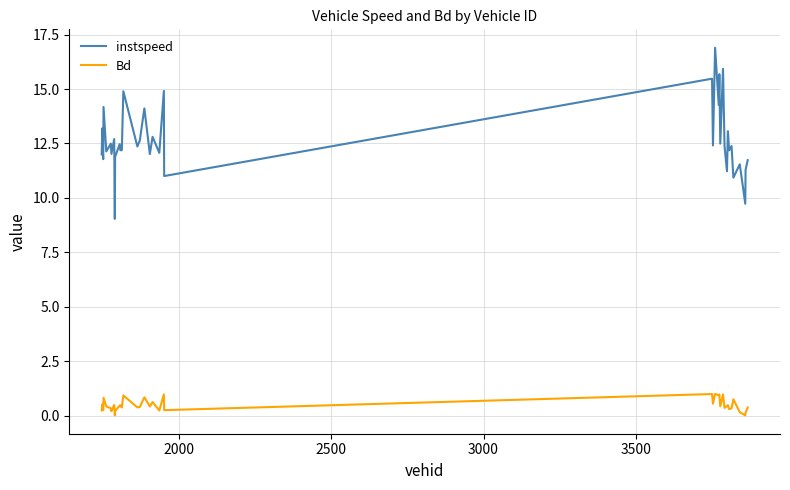

True or false: instspeed and Bd cross at least once.

False